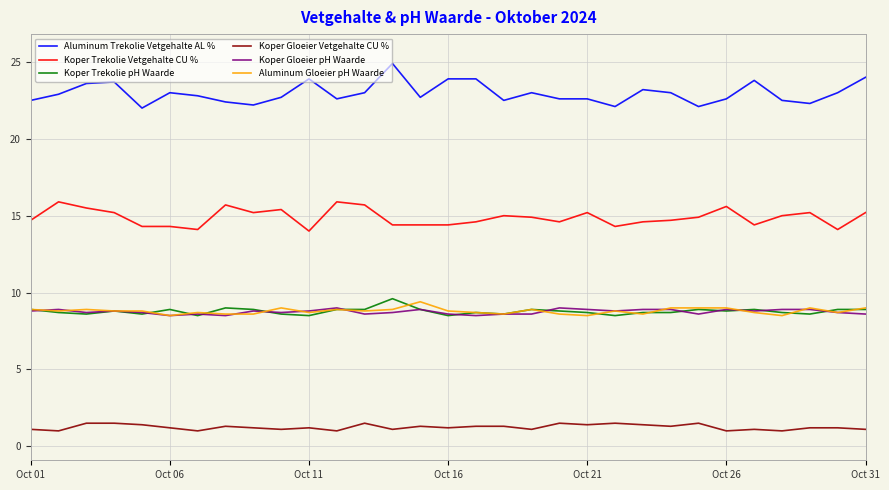

What are all the series names shown in the legend?

Aluminum Trekolie Vetgehalte AL %, Koper Trekolie Vetgehalte CU %, Koper Trekolie pH Waarde, Koper Gloeier Vetgehalte CU %, Koper Gloeier pH Waarde, Aluminum Gloeier pH Waarde